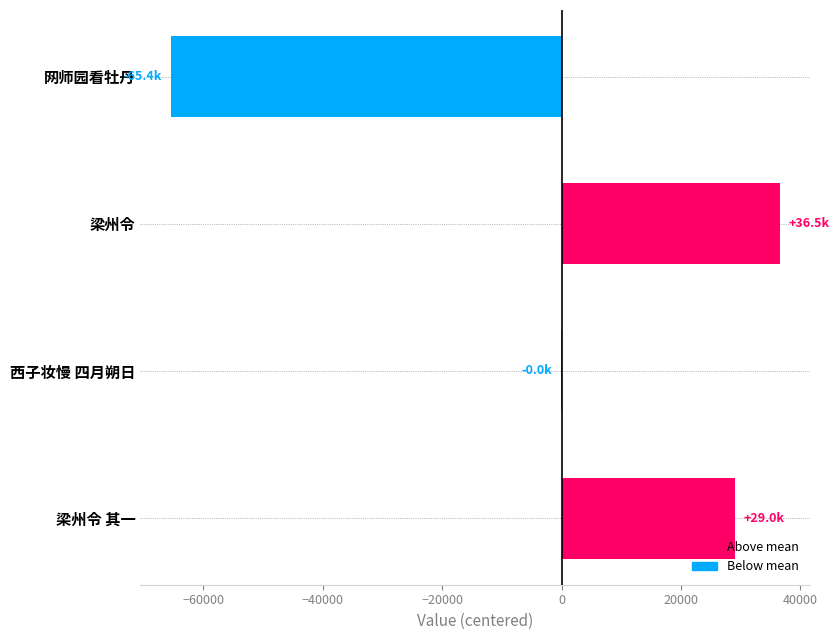

Is it true that the value at 网师园看牡丹 is -17197.2?

False